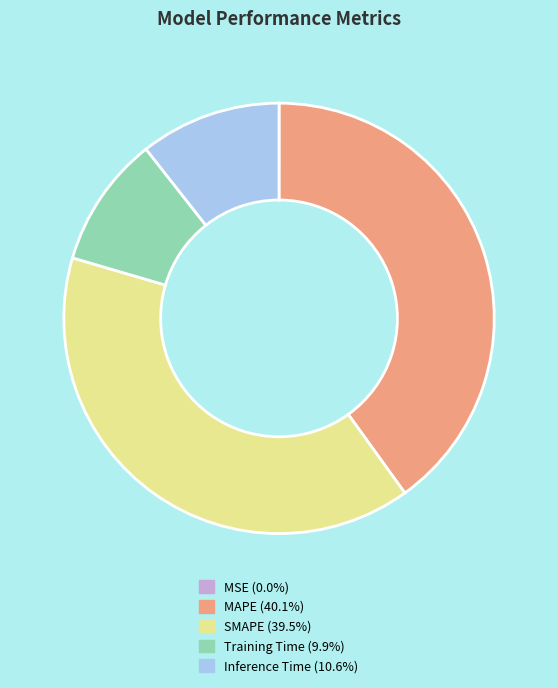

Combined, do Training Time and Inference Time account for over 50%?

No